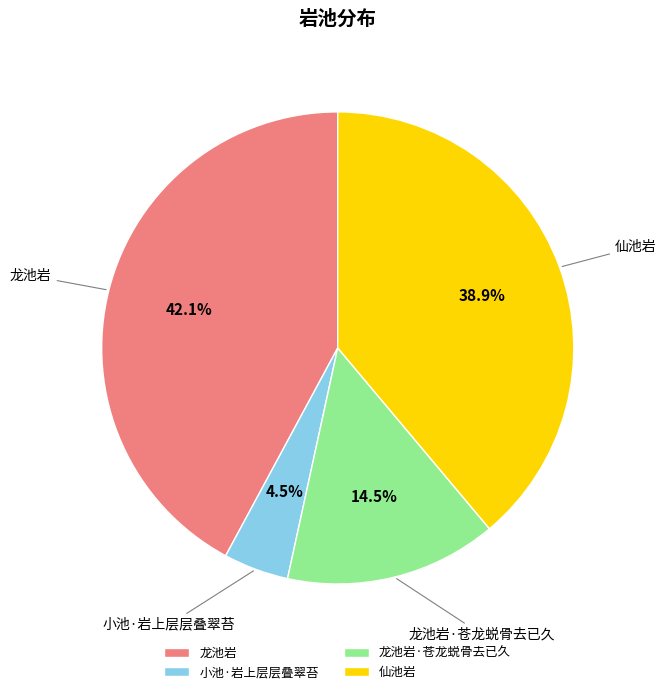

Is there a majority slice in this chart?

No